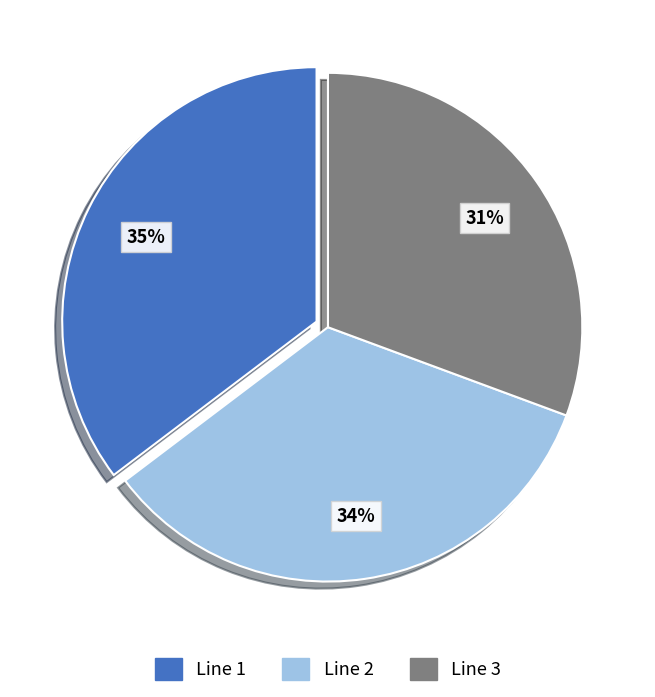

Which slice is the smallest?

Line 3